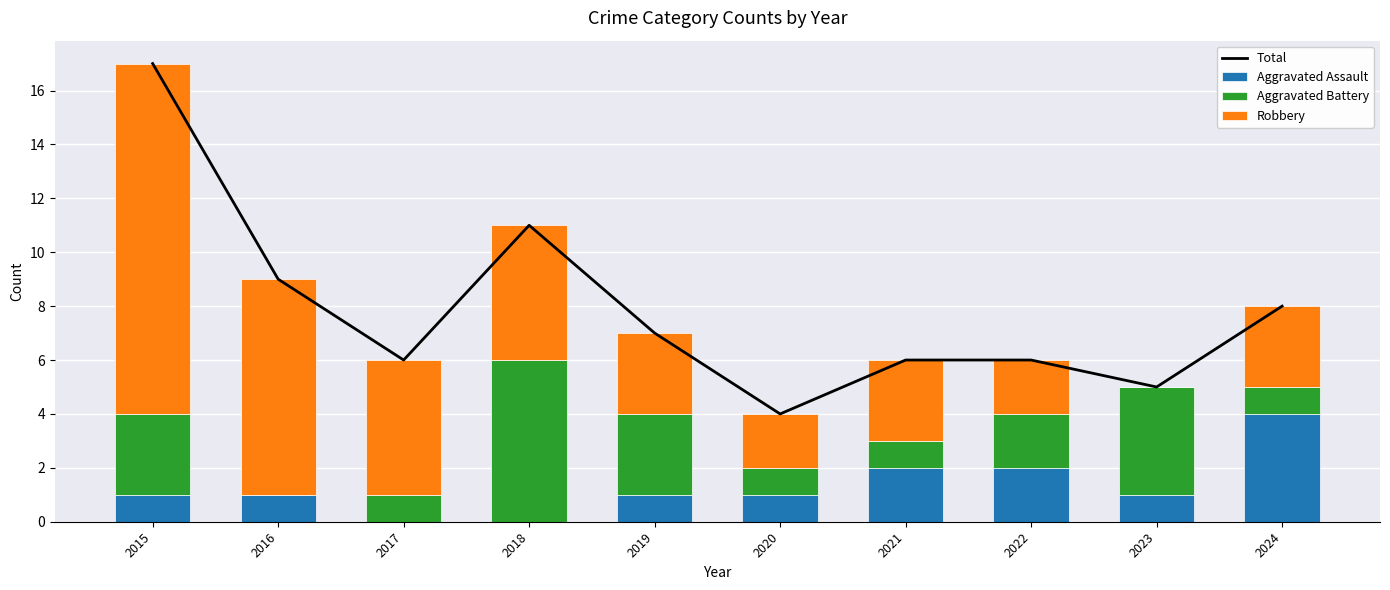

The Aggravated Assault series shows 4 at 2024. True or false?

True